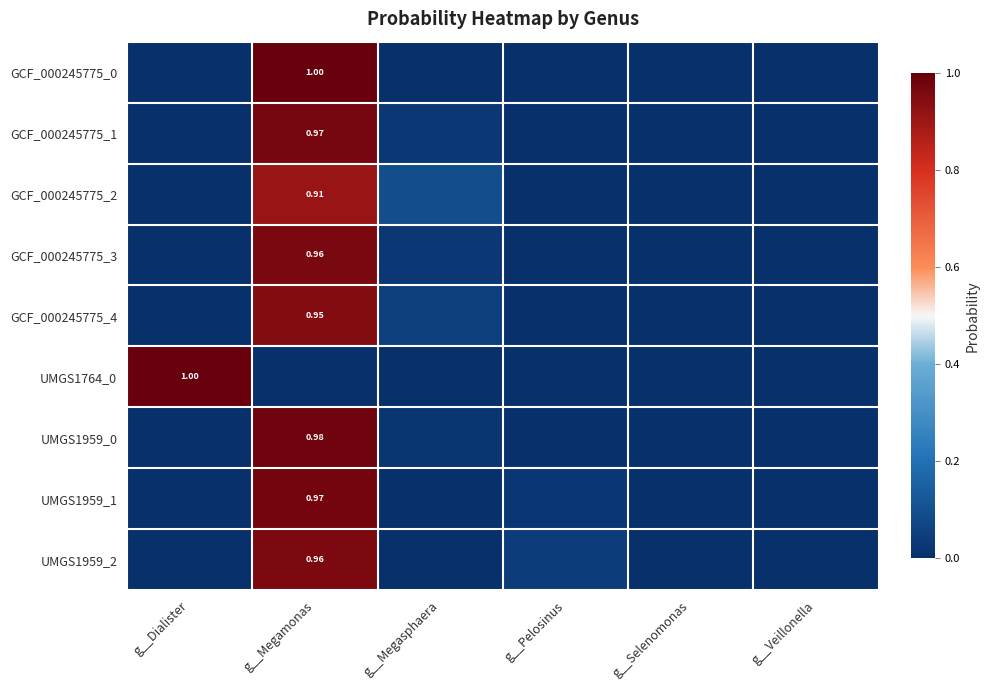

Rank the series at g__Selenomonas from lowest to highest value.

GCF_000245775_1, UMGS1764_0, GCF_000245775_2, GCF_000245775_0, UMGS1959_0, GCF_000245775_3, GCF_000245775_4, UMGS1959_1, UMGS1959_2